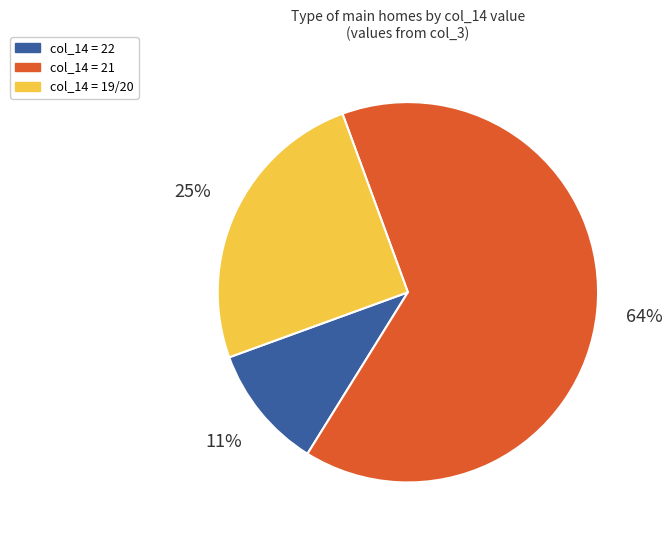

Is it true that col_14 = 21 is 71% of the pie?

False